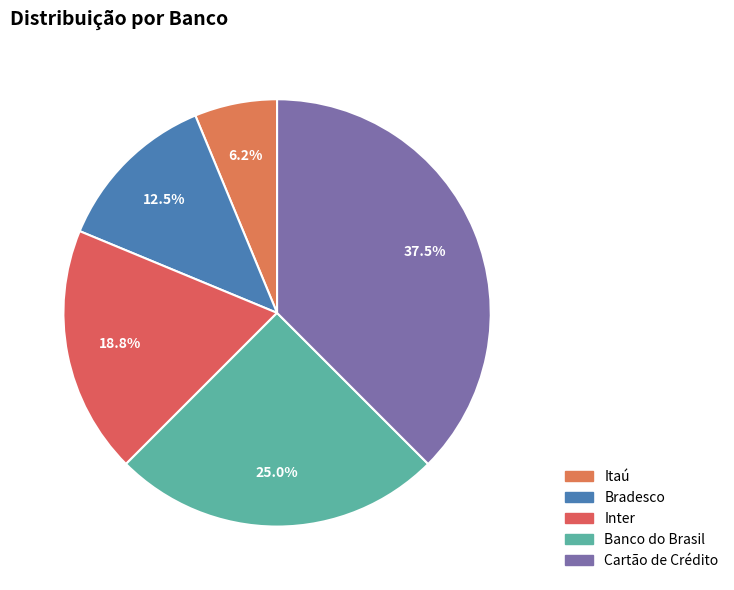

Count the number of slices in the pie.

5